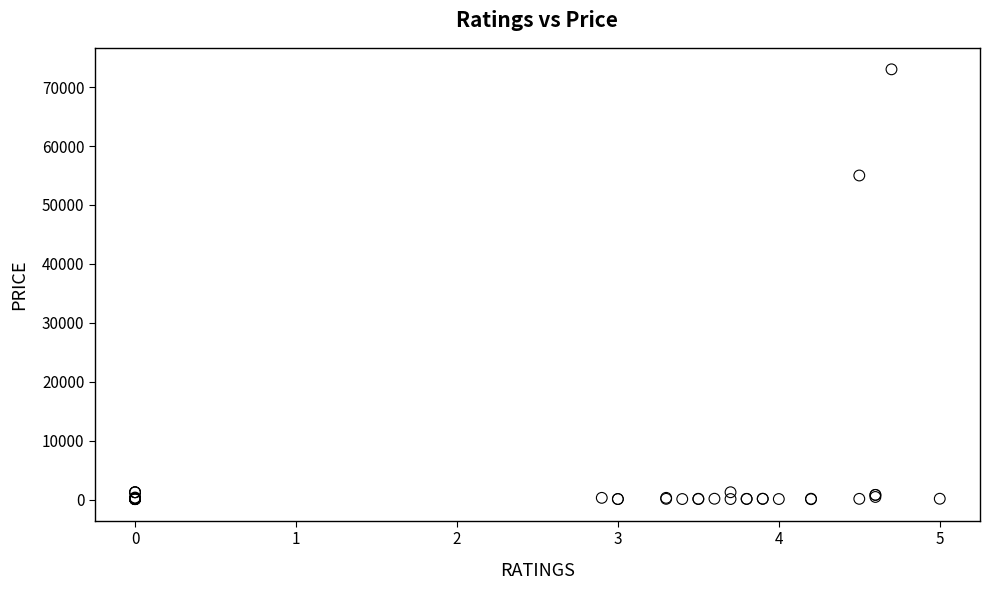

What Y value in the scatter plot is closest to 36559?

54999